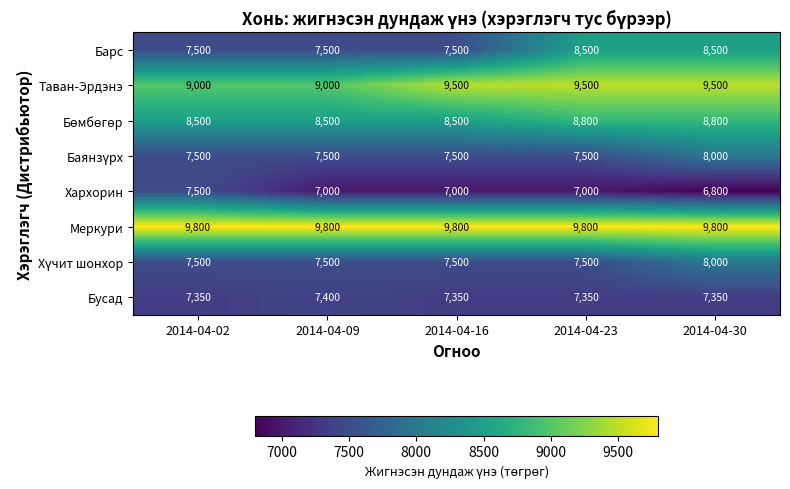

Is the value of Таван-Эрдэнэ at 2014-04-30 greater than the value of Хархорин at 2014-04-16?

Yes